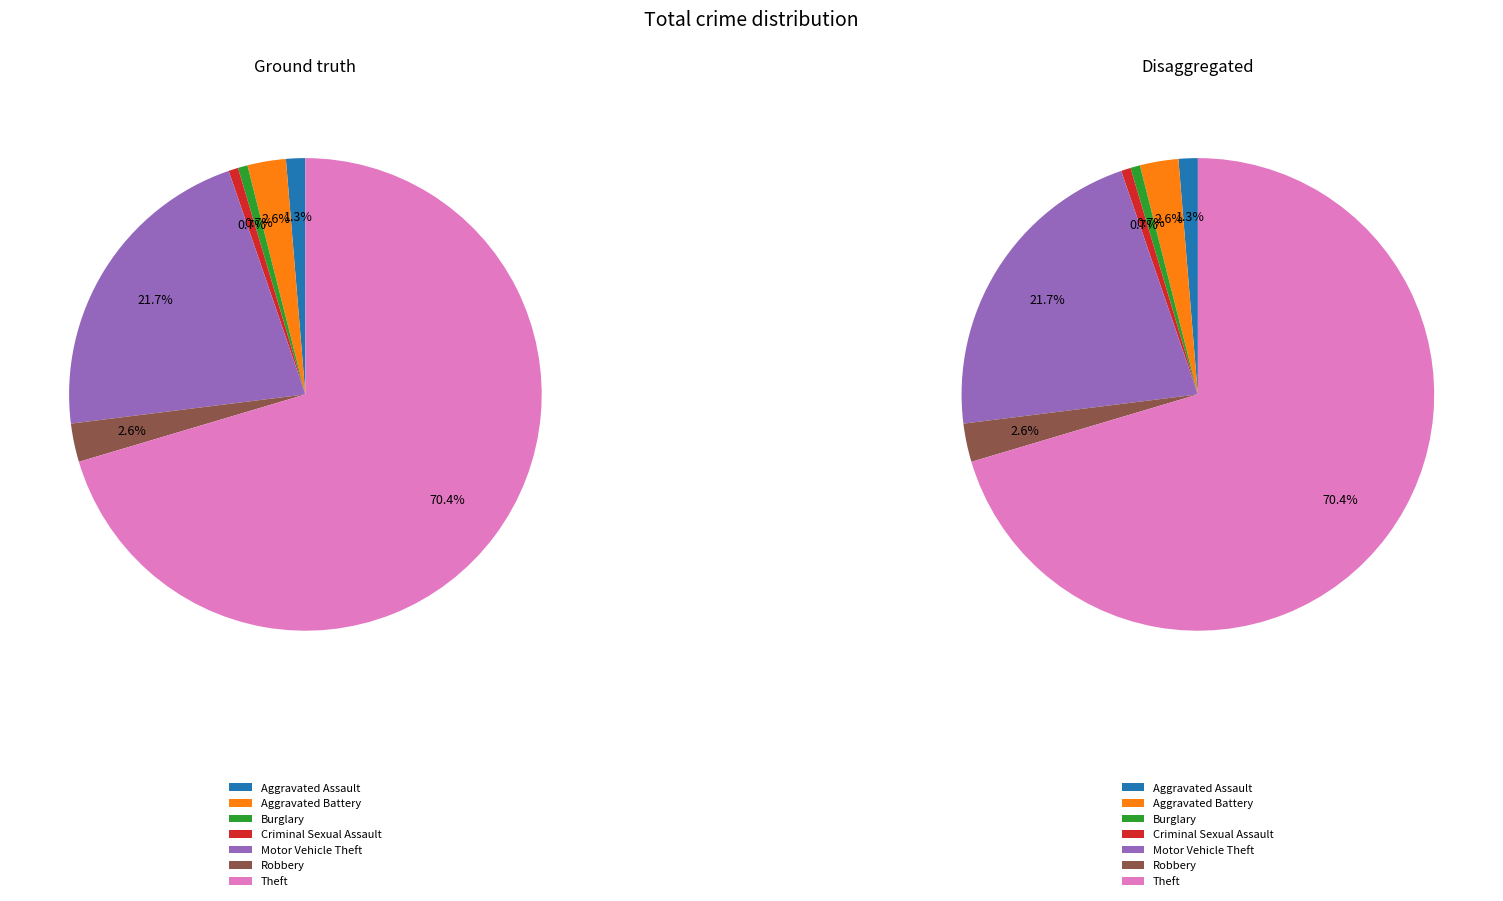

Which slice represents more than half of the pie?

Theft